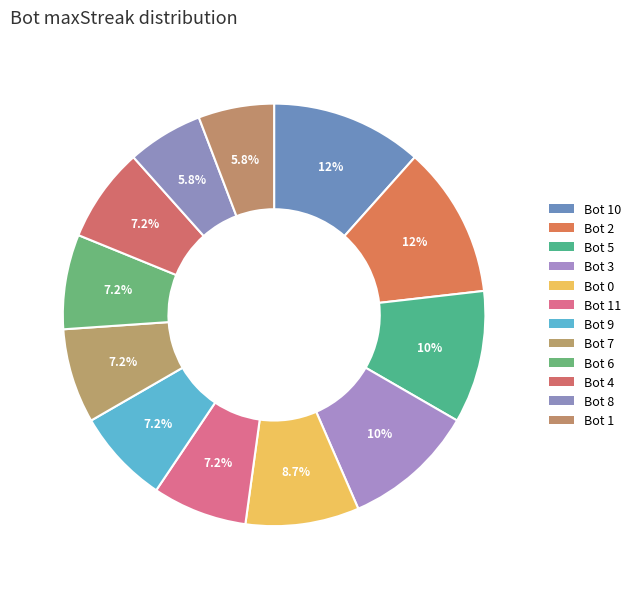

How many segments does this pie chart have?

12